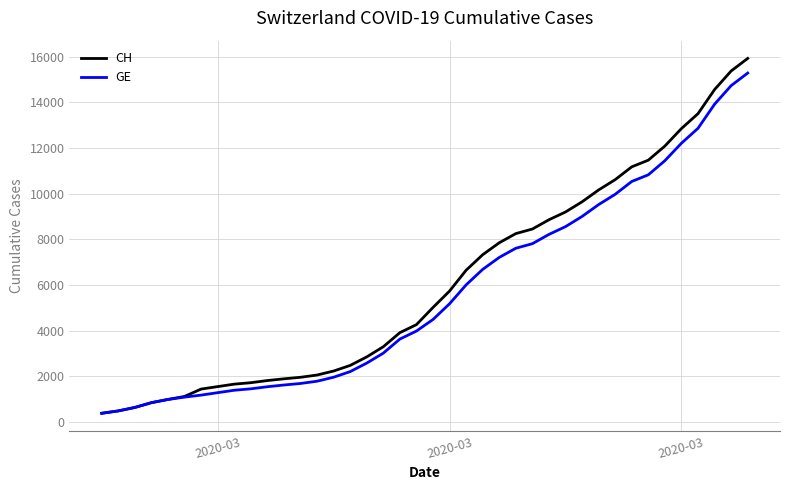

Which series has the widest spread of values?

CH